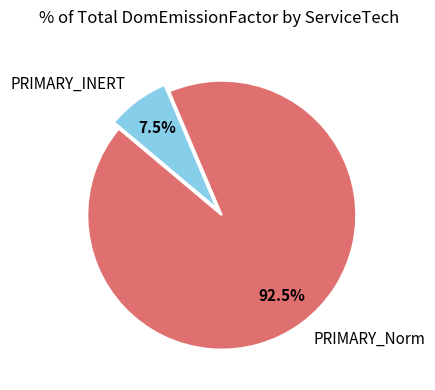

To the nearest percent, what is the combined percentage of PRIMARY_INERT and PRIMARY_Norm?

100%